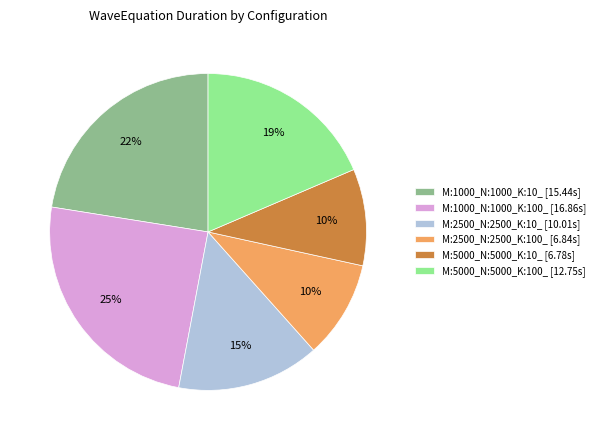

What is the ratio of the value at M:2500_N:2500_K:100_ to the value at M:1000_N:1000_K:100_?

0.4